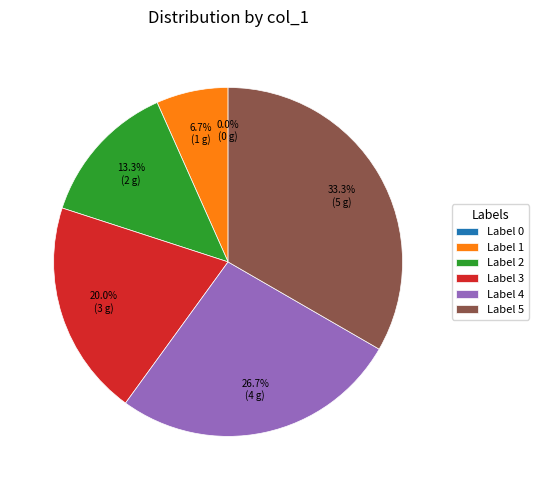

To the nearest percent, what is the average slice percentage?

17%